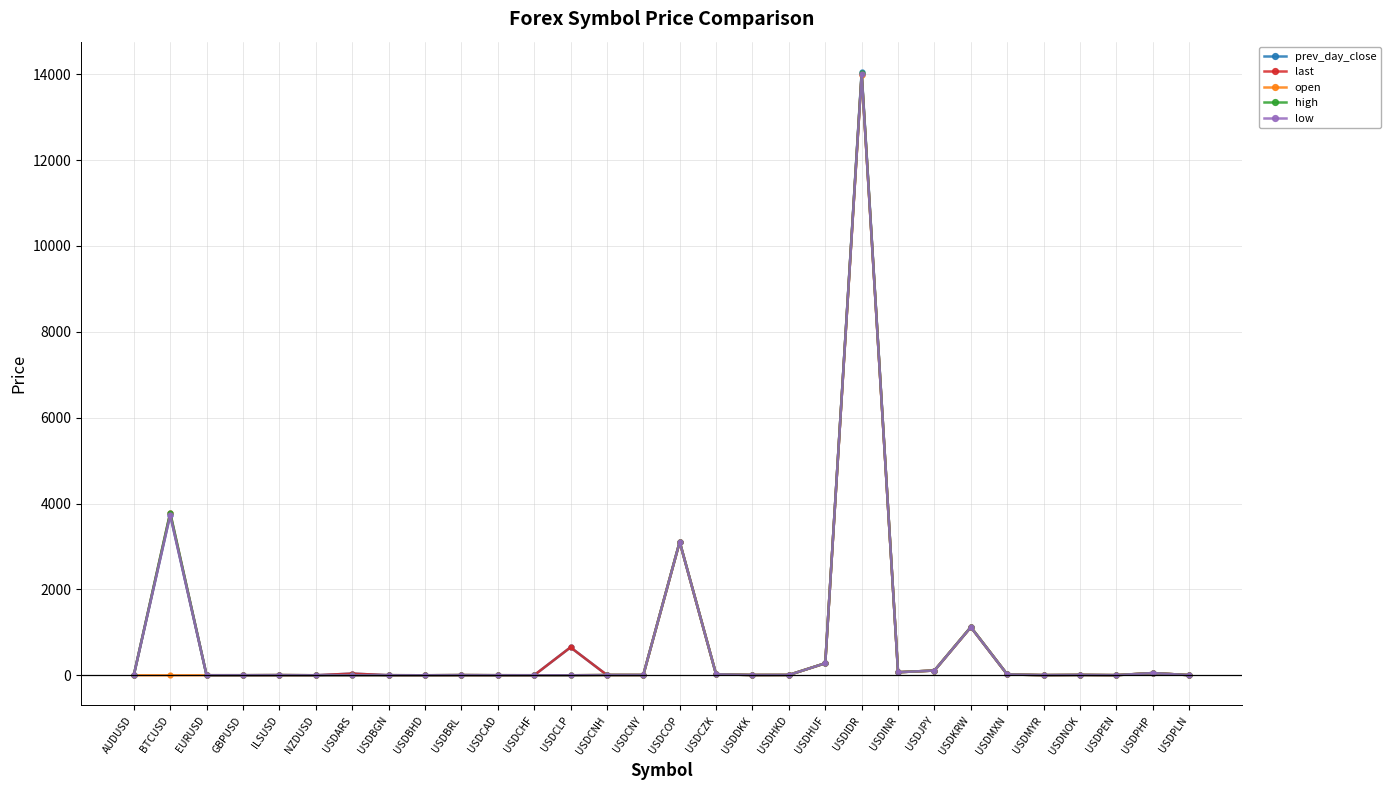

Which series has the largest range (max minus min)?

prev_day_close